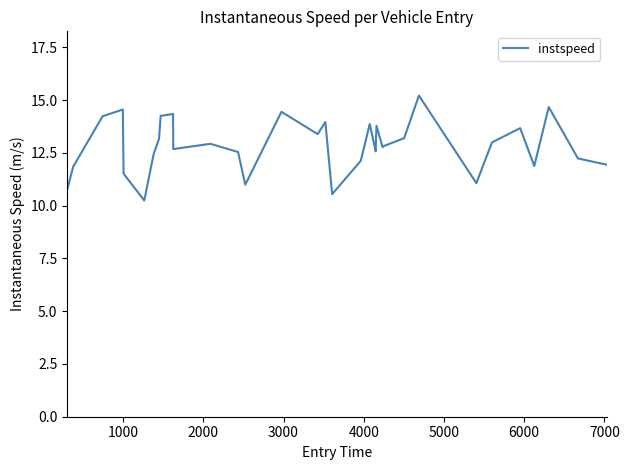

What is the maximum value shown in the chart?

15.2